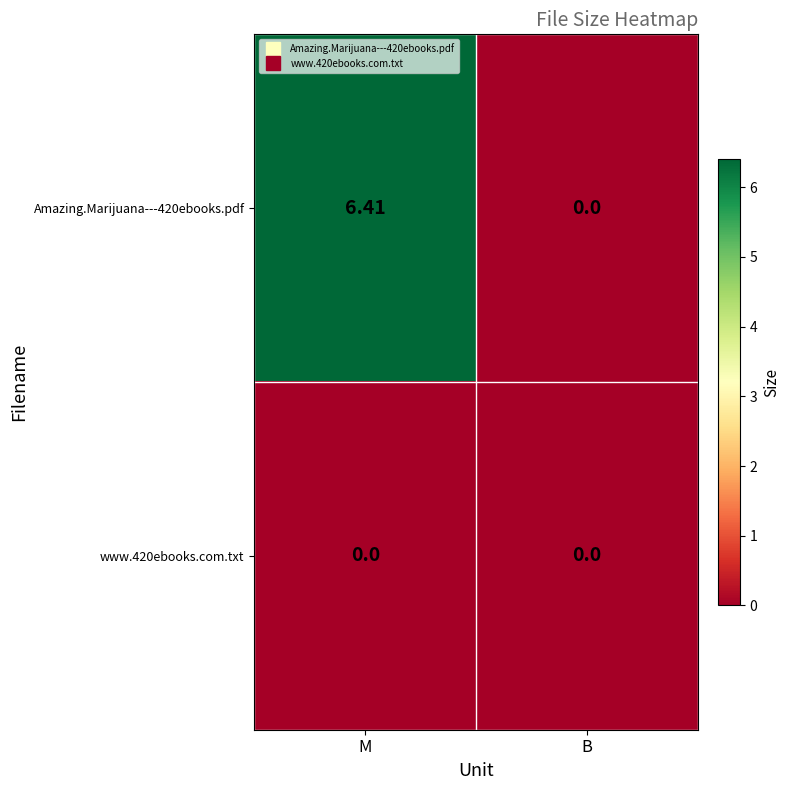

At which category is the sum across all series the highest?

M